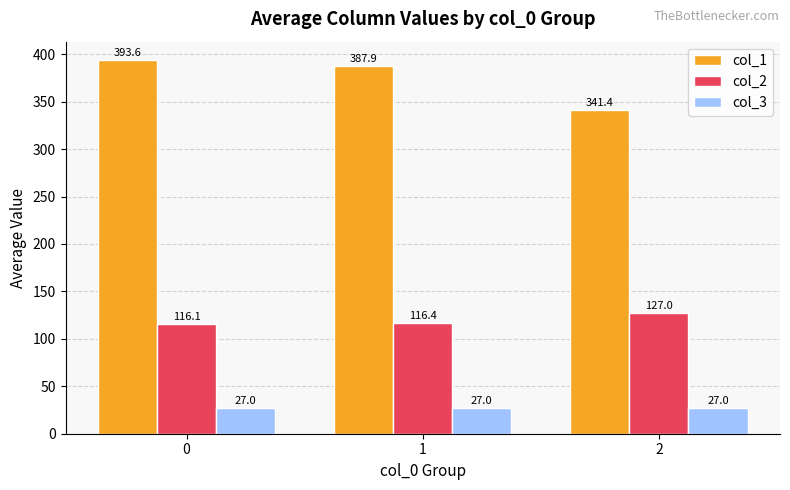

Which series has the largest total across all categories?

col_1